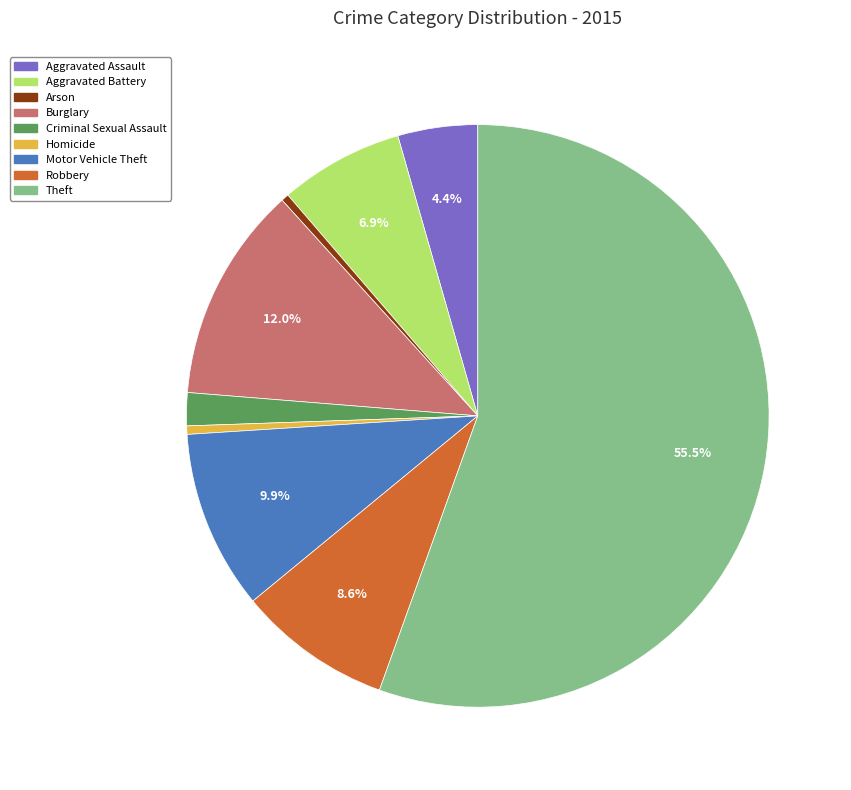

Is the sum of Robbery and Burglary greater than half?

No